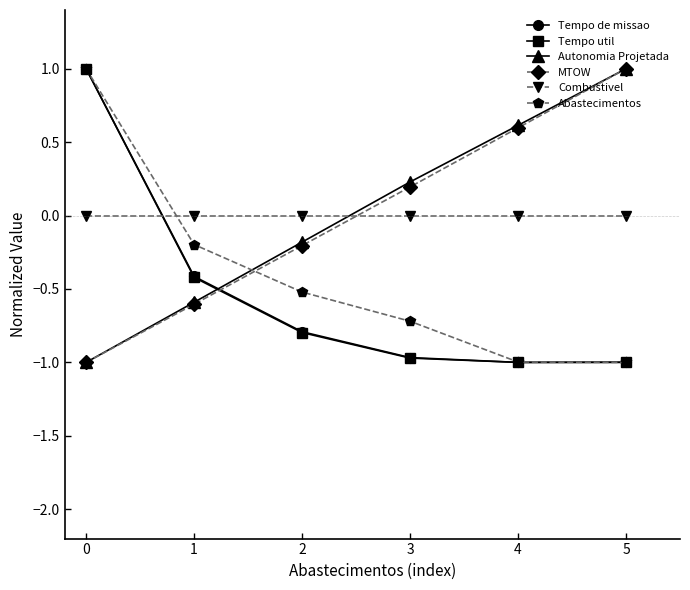

What is the total value across all series at 2?

-2.5